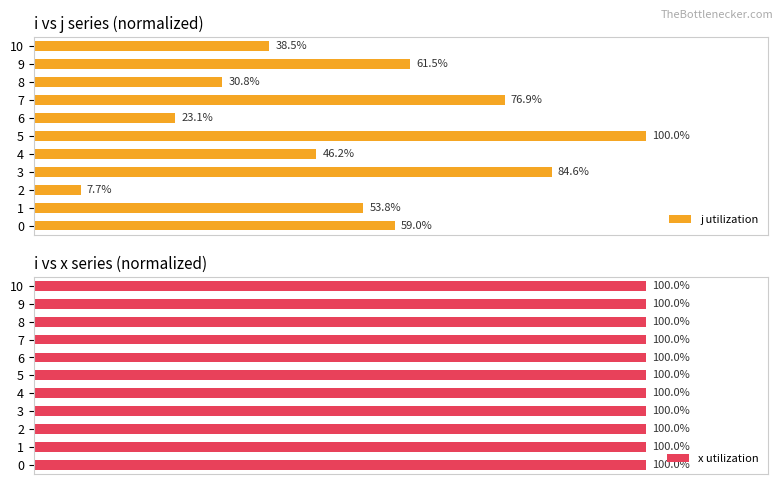

List the labels in order of j utilization value, largest first.

5, 3, 7, 9, 0, 1, 4, 10, 8, 6, 2